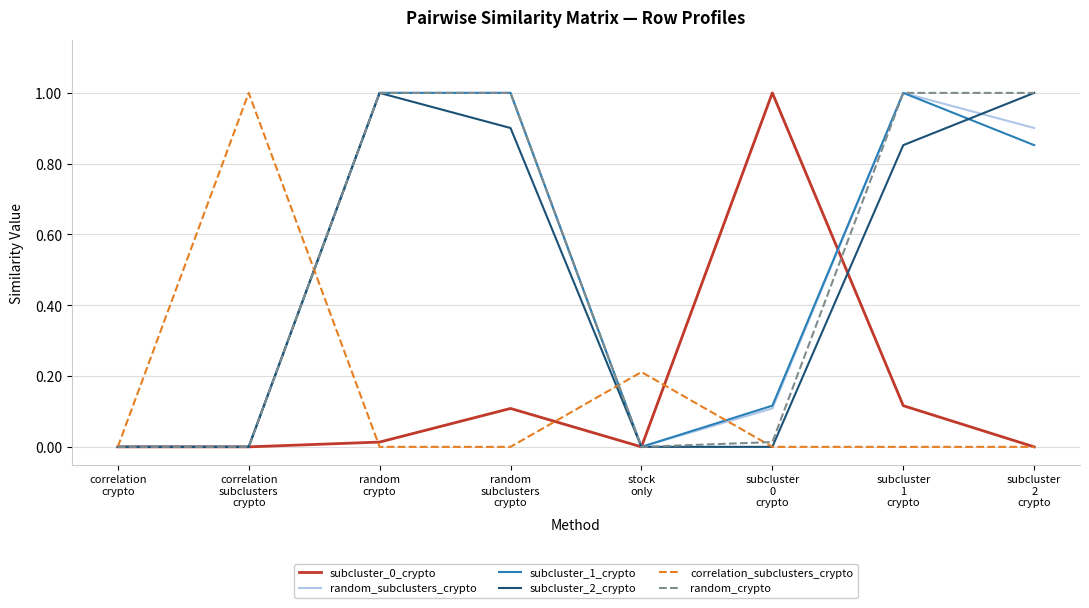

Reading left to right, list all the values displayed in this chart.

subcluster_0_crypto: 0.0	0.0	0.0	0.1	0.0	1.0	0.1	0.0
random_subclusters_crypto: 0.0	0.0	1.0	1.0	0.0	0.1	1.0	0.9
subcluster_1_crypto: 0.0	0.0	1.0	1.0	0.0	0.1	1.0	0.9
subcluster_2_crypto: 0.0	0.0	1.0	0.9	0.0	0.0	0.9	1.0
correlation_subclusters_crypto: 0.0	1.0	0.0	0.0	0.2	0.0	0.0	0.0
random_crypto: 0.0	0.0	1.0	1.0	0.0	0.0	1.0	1.0